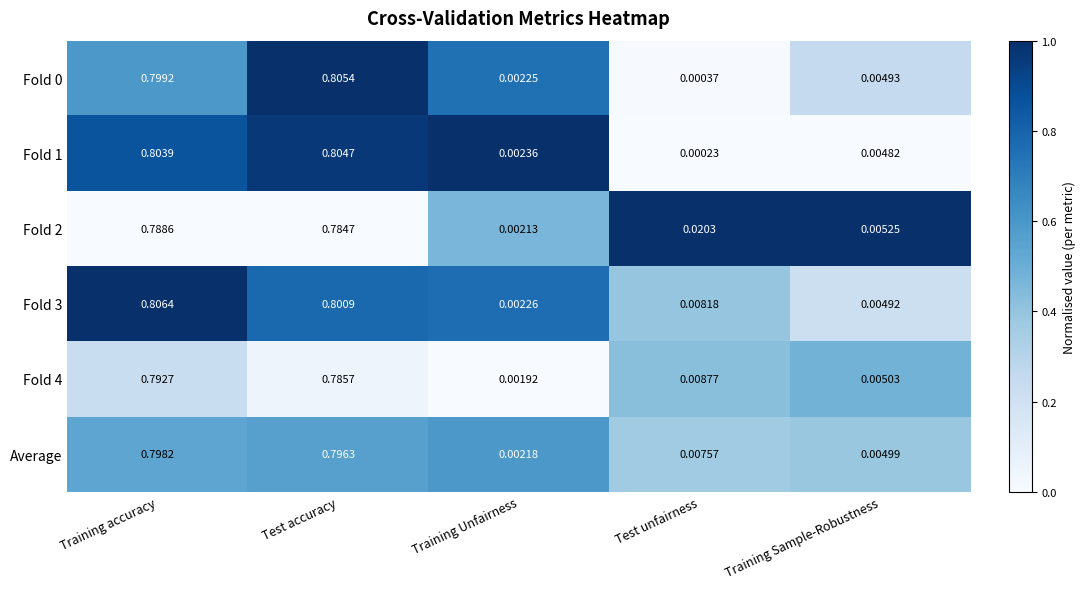

At which category does the chart reach its peak across all series?

Training accuracy